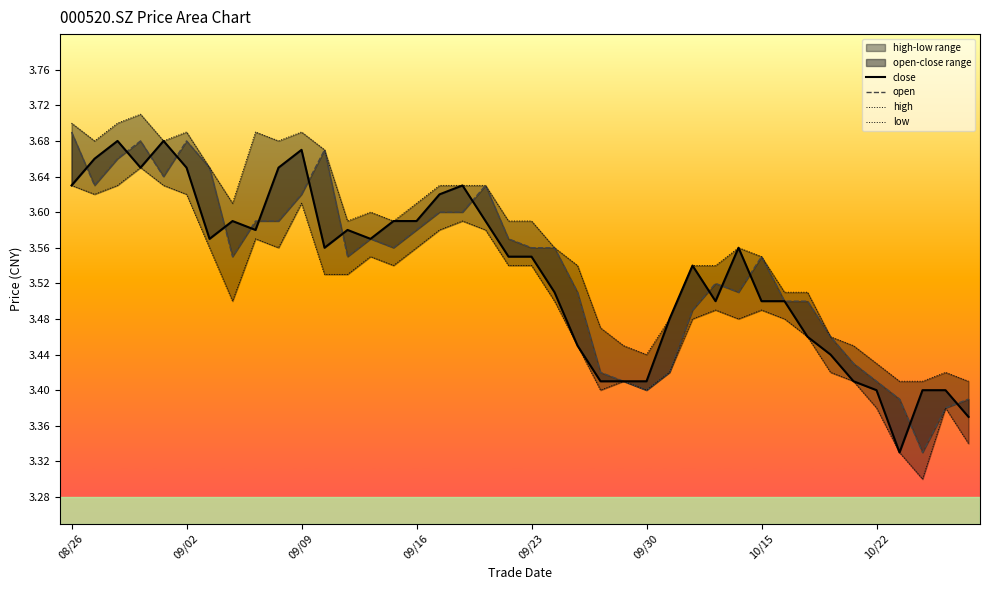

Reading left to right, transcribe all the data shown in this chart.

close: 3.6	3.7	3.7	3.6	3.7	3.6	3.6	3.6	3.6	3.6	3.7	3.6	3.6	3.6	3.6	3.6	3.6	3.6	3.6	3.5	3.5	3.5	3.5	3.4	3.4	3.4	3.5	3.5	3.5	3.6	3.5	3.5	3.5	3.4	3.4	3.4	3.3	3.4	3.4	3.4
open: 3.7	3.6	3.7	3.7	3.6	3.7	3.6	3.5	3.6	3.6	3.6	3.7	3.5	3.6	3.6	3.6	3.6	3.6	3.6	3.6	3.6	3.6	3.5	3.4	3.4	3.4	3.4	3.5	3.5	3.5	3.5	3.5	3.5	3.5	3.4	3.4	3.4	3.3	3.4	3.4
high: 3.7	3.7	3.7	3.7	3.7	3.7	3.6	3.6	3.7	3.7	3.7	3.7	3.6	3.6	3.6	3.6	3.6	3.6	3.6	3.6	3.6	3.6	3.5	3.5	3.5	3.4	3.5	3.5	3.5	3.6	3.5	3.5	3.5	3.5	3.5	3.4	3.4	3.4	3.4	3.4
low: 3.6	3.6	3.6	3.6	3.6	3.6	3.6	3.5	3.6	3.6	3.6	3.5	3.5	3.5	3.5	3.6	3.6	3.6	3.6	3.5	3.5	3.5	3.5	3.4	3.4	3.4	3.4	3.5	3.5	3.5	3.5	3.5	3.5	3.4	3.4	3.4	3.3	3.3	3.4	3.3